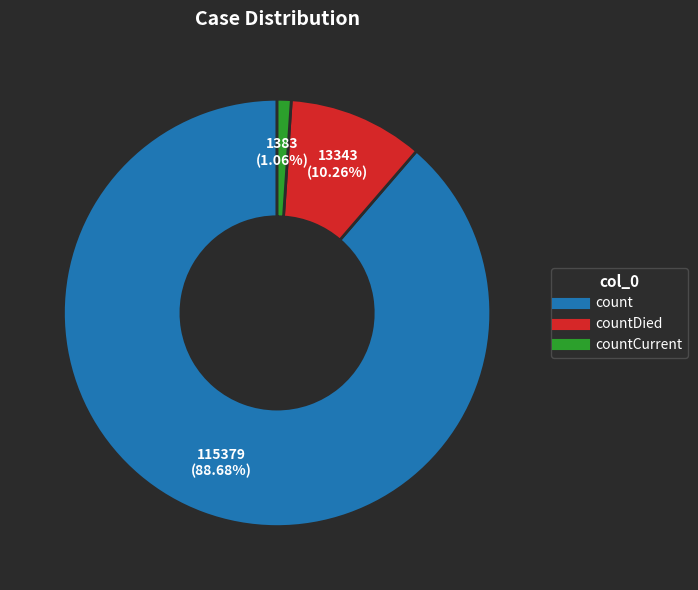

To the nearest percent, what is the difference between the largest and smallest slice percentages?

88%